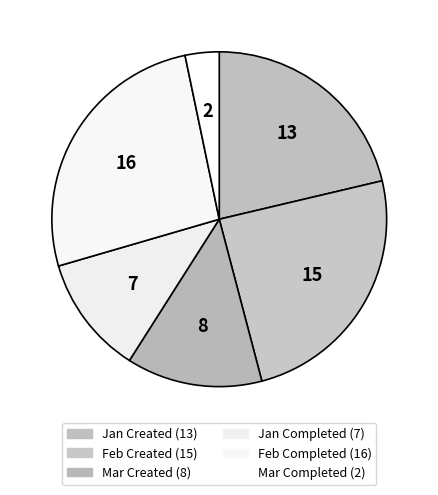

Between Feb Created and Feb Completed, which is larger?

Feb Completed